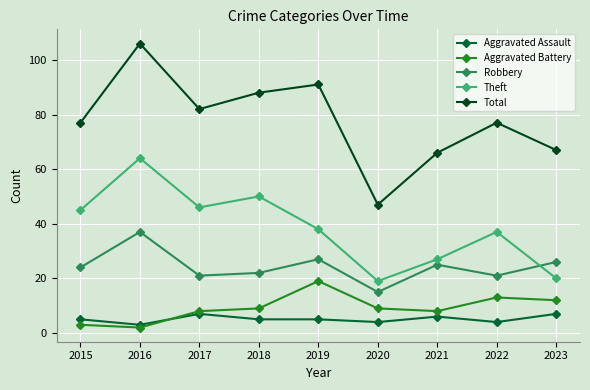

How many lines are shown in the chart?

5